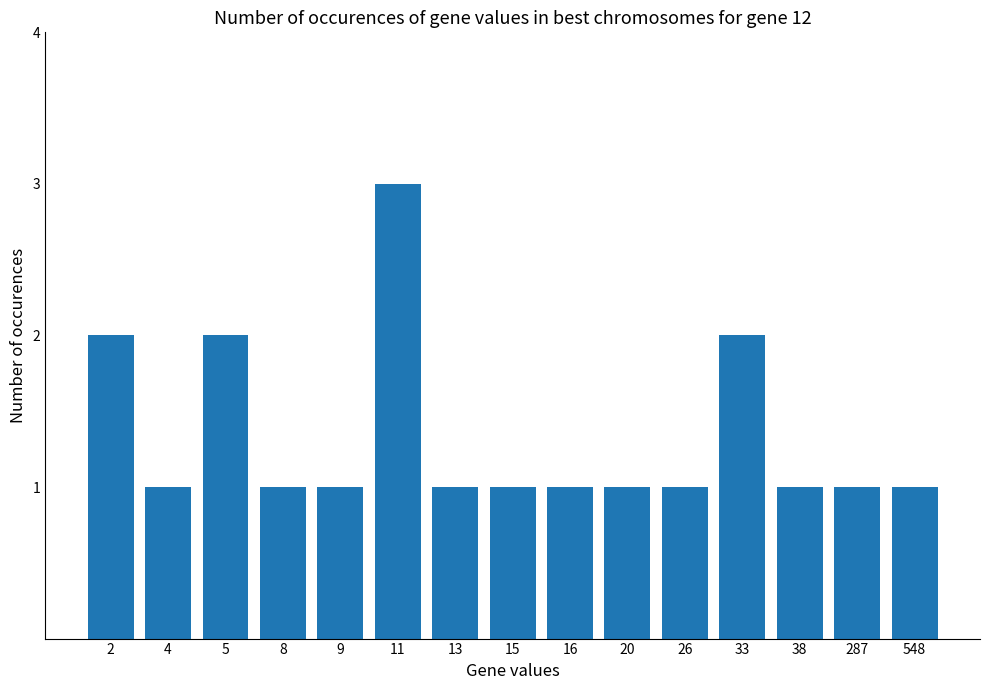

What is the difference between the second highest and minimum values?

1